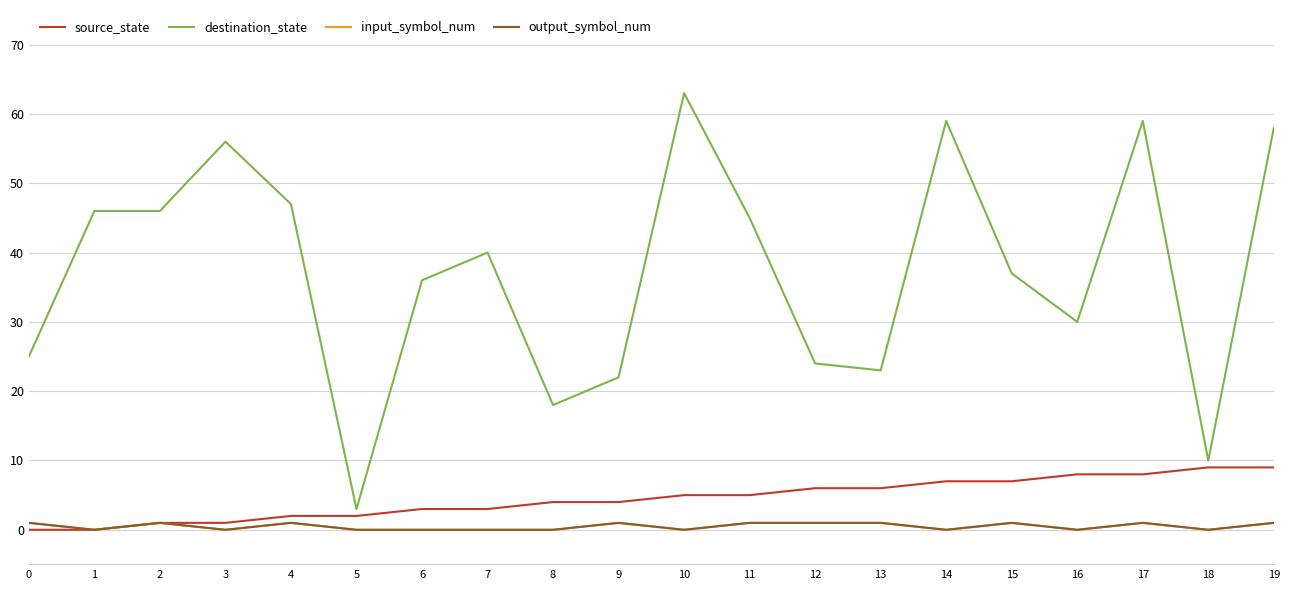

Count the source_state values in the range 2 to 7.

12